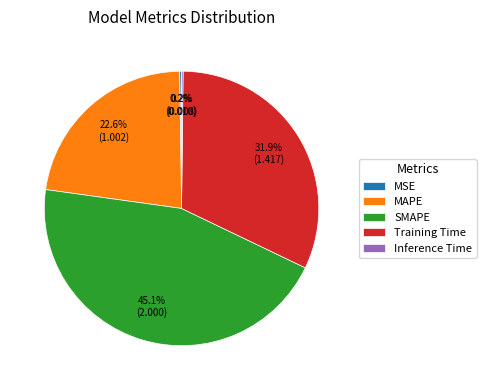

Approximately how many times larger is the value at MAPE compared to Training Time?

0.7